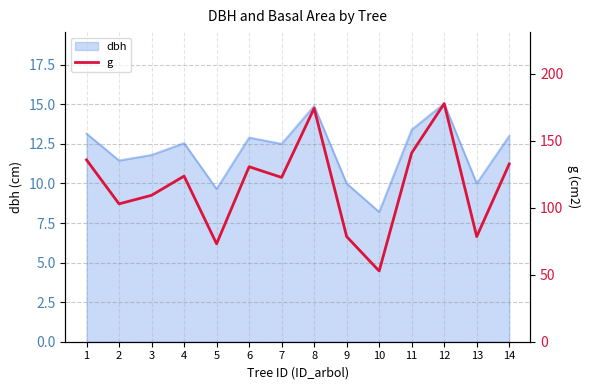

Which label corresponds to the largest value in the chart?

12